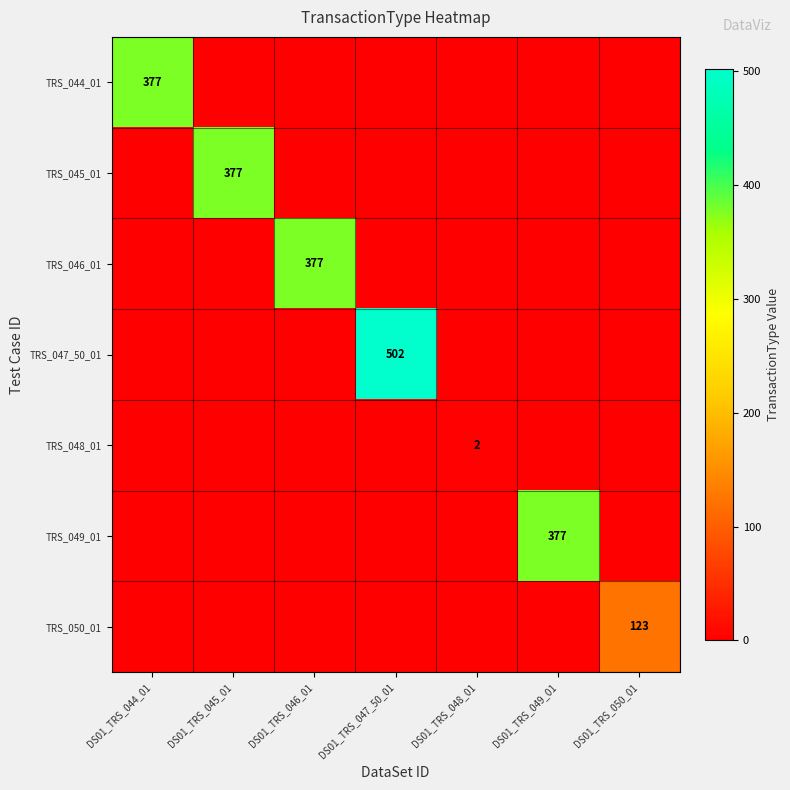

The value of TRS_049_01 at DS01_TRS_049_01 is 377. True or false?

True